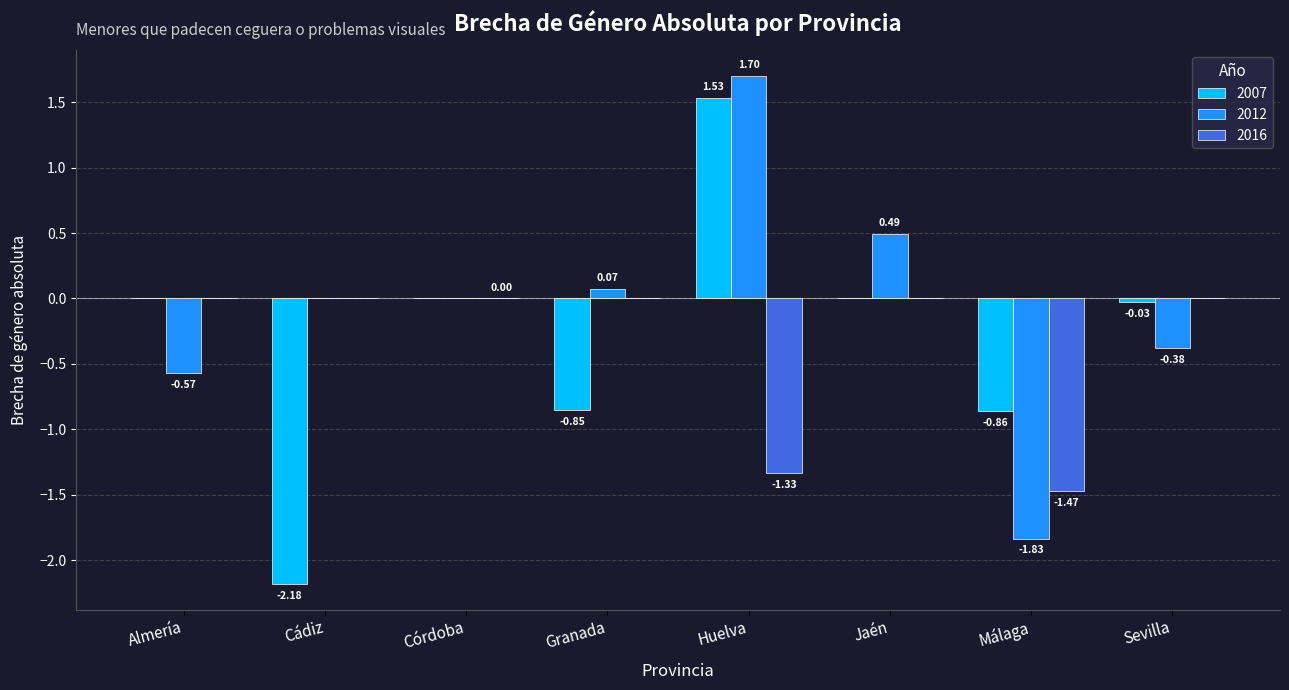

Which series changed the most between Huelva and Málaga?

2012